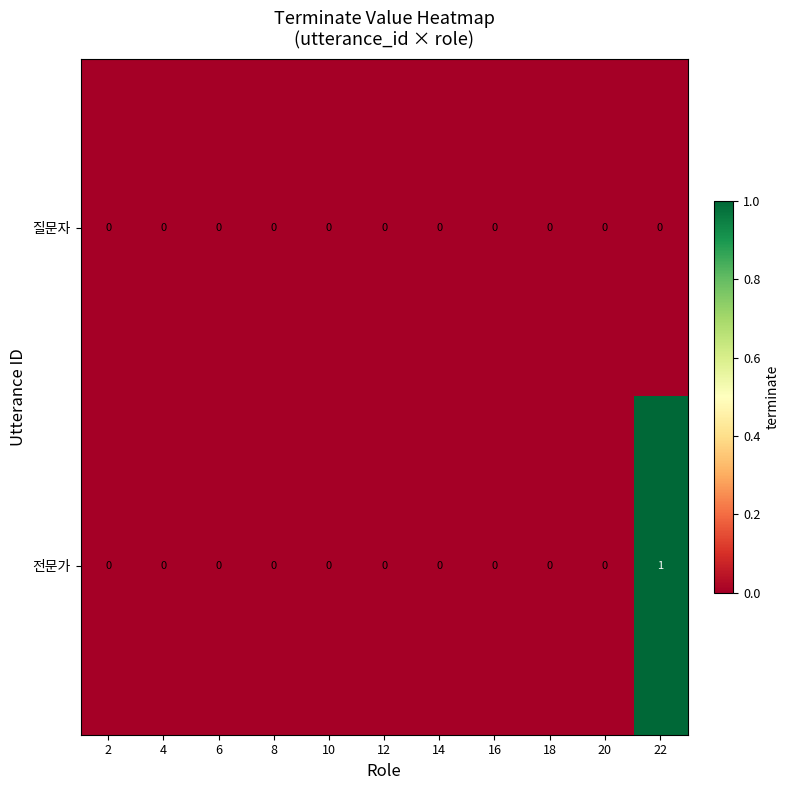

Which series has the largest range (max minus min)?

전문가